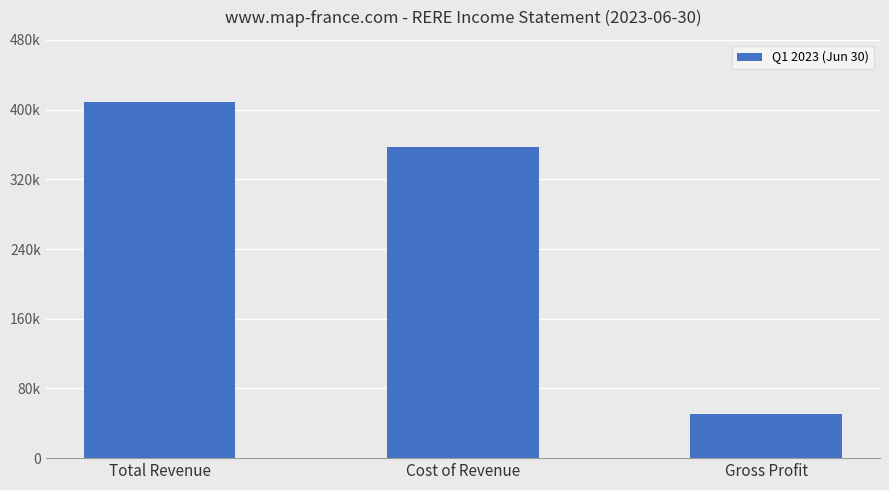

What is the label of the 1st bar from the left?

Total Revenue